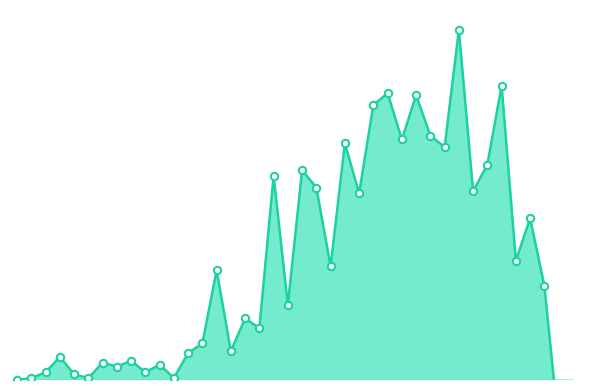

Approximately how many times larger is the value at 2020-03-14 compared to 2020-03-28?

1.1